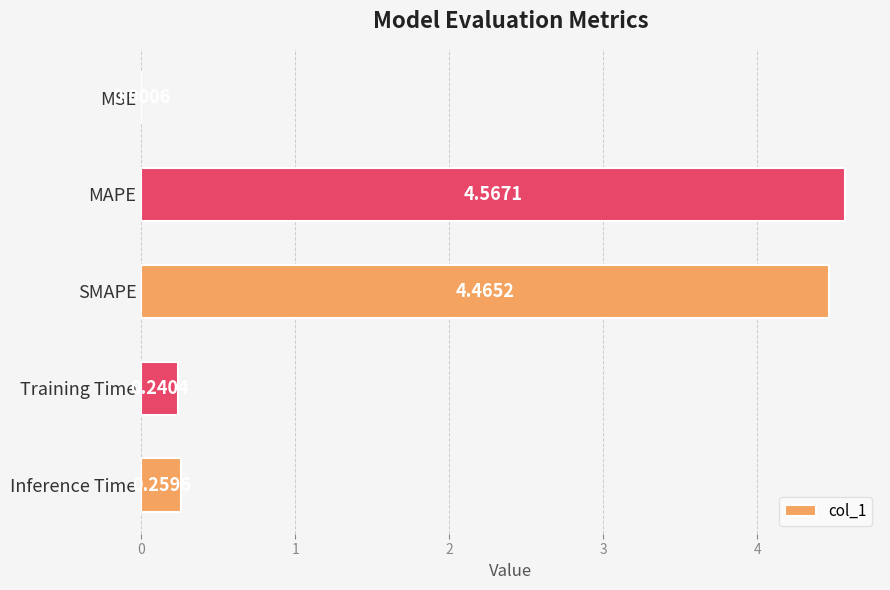

What is the sum of all values?

9.5